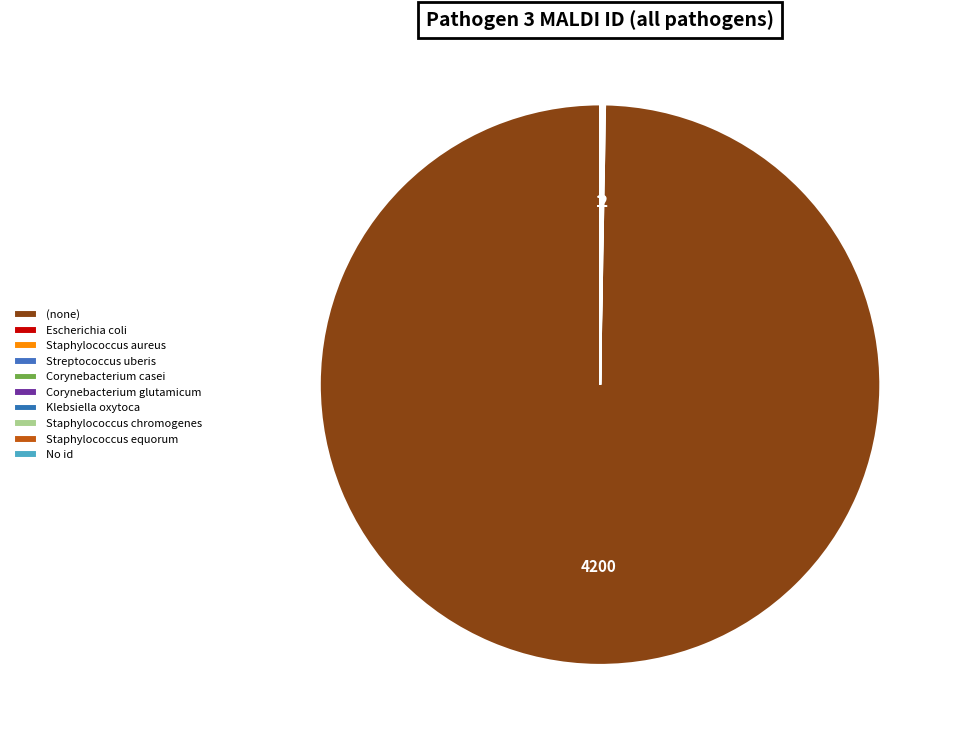

The Corynebacterium glutamicum slice represents 1% of the pie. True or false?

False